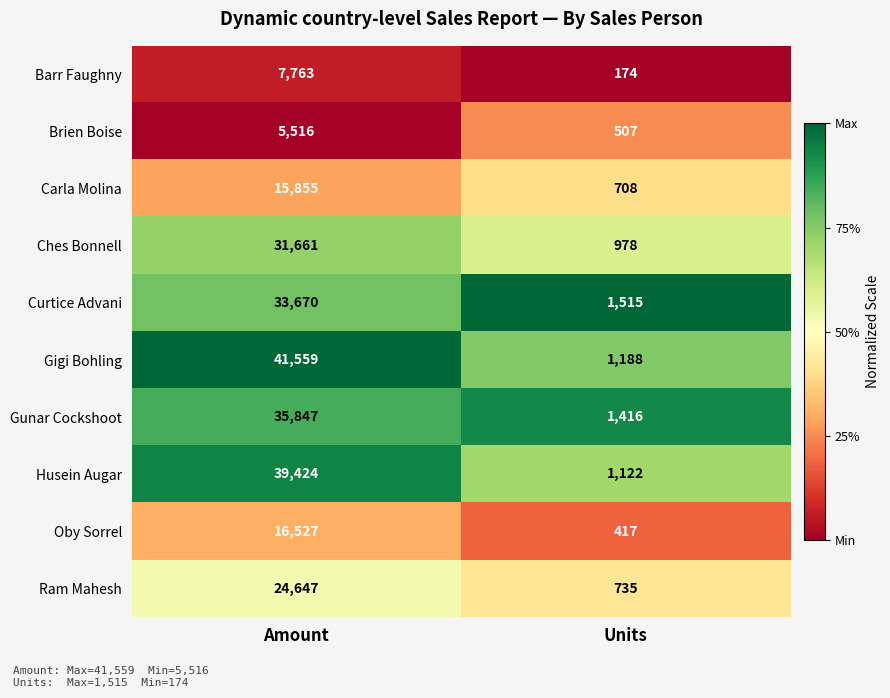

Which series has the largest total across all categories?

Gigi Bohling